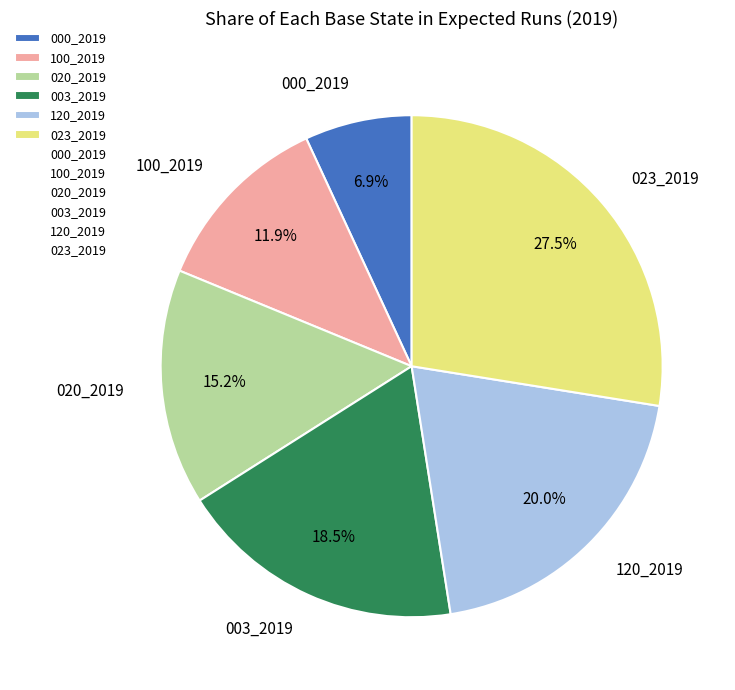

Which category has the smallest portion of the pie?

000_2019